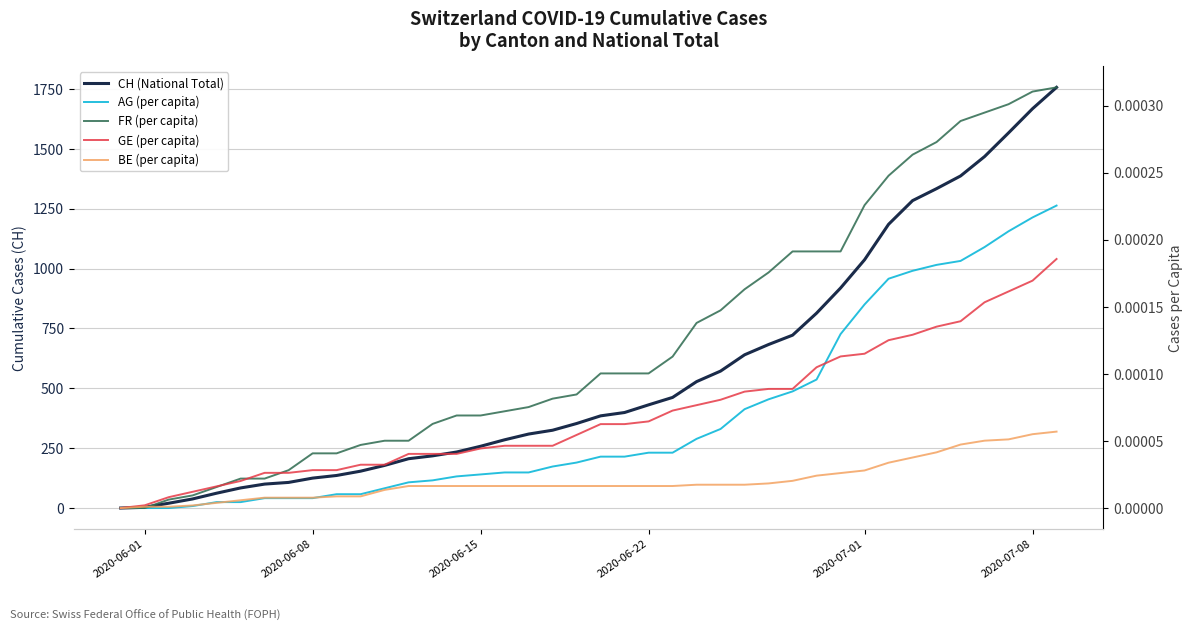

What is the difference between the maximum and minimum values in the CH (National Total) series?

1757.0